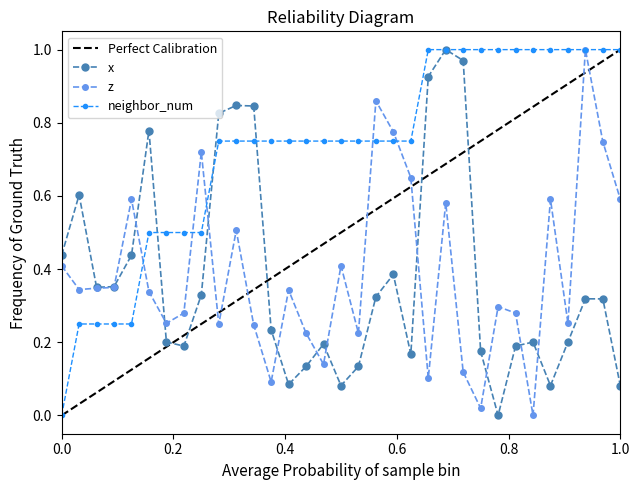

How many interior local valleys does the x series have?

7